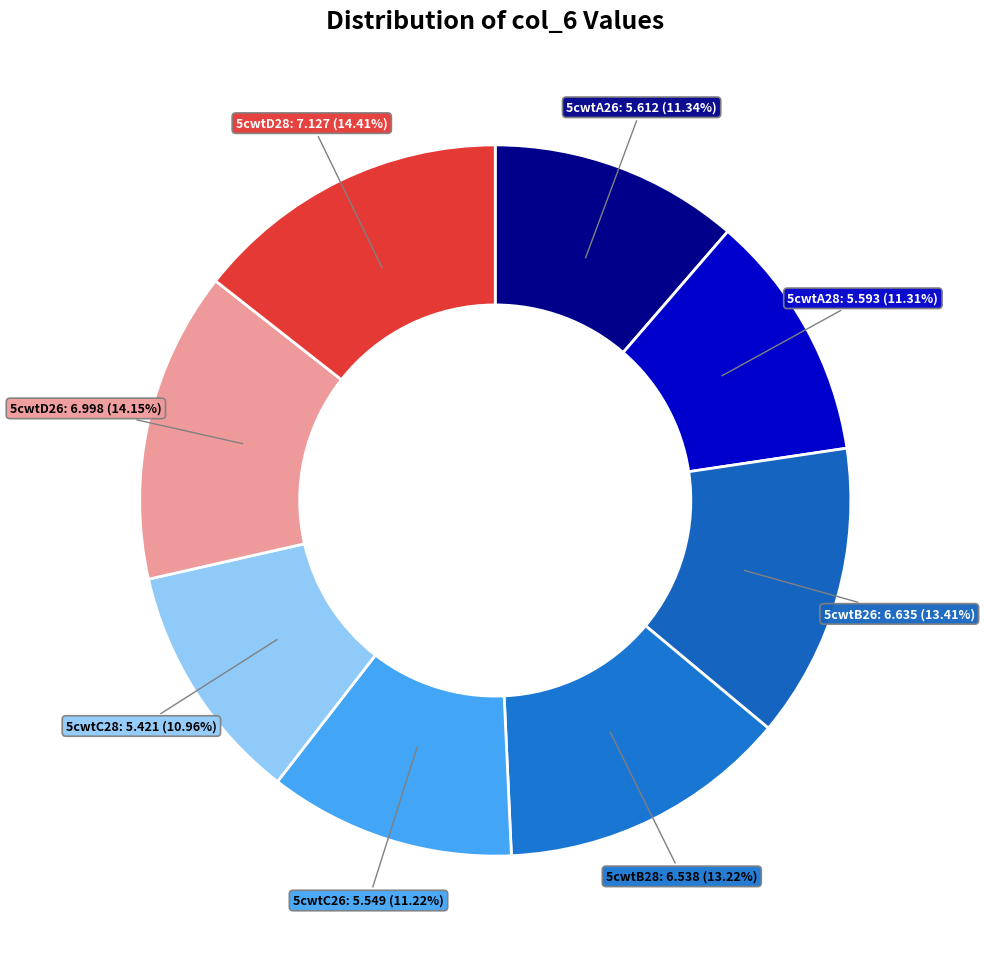

How many slices are in this pie chart?

8